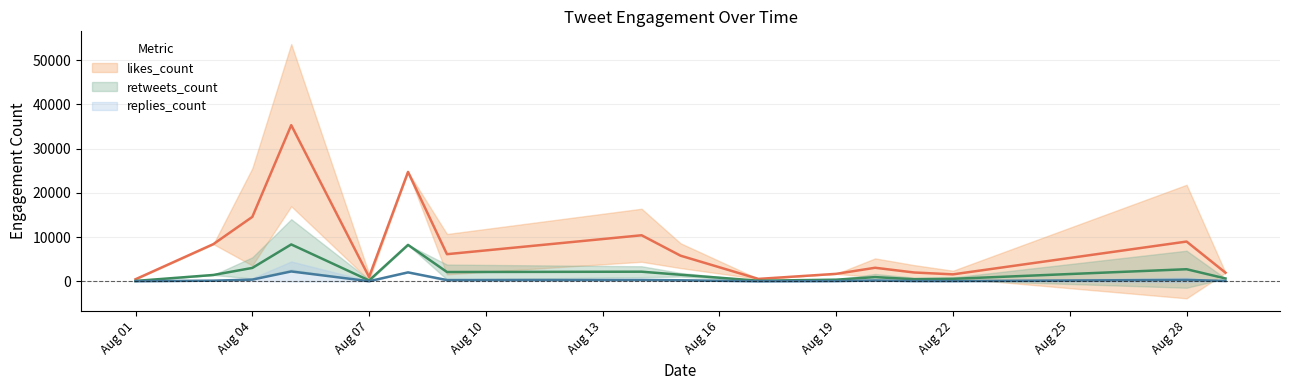

Which series has the largest total across all categories?

likes_count